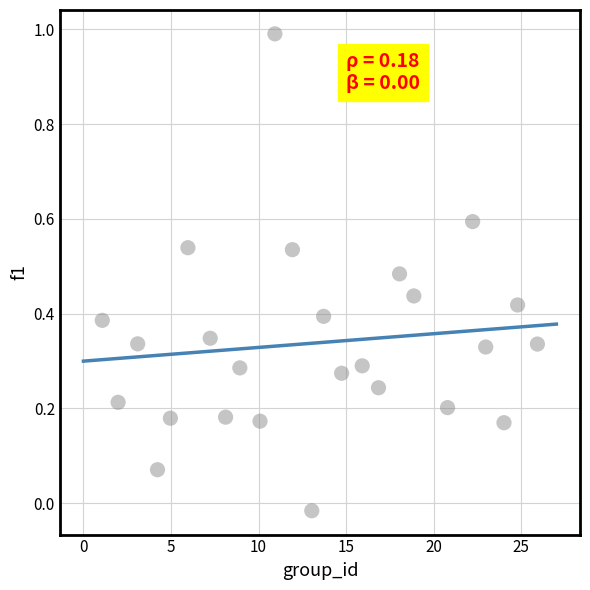

What is the range of X values (max minus min)?

24.8